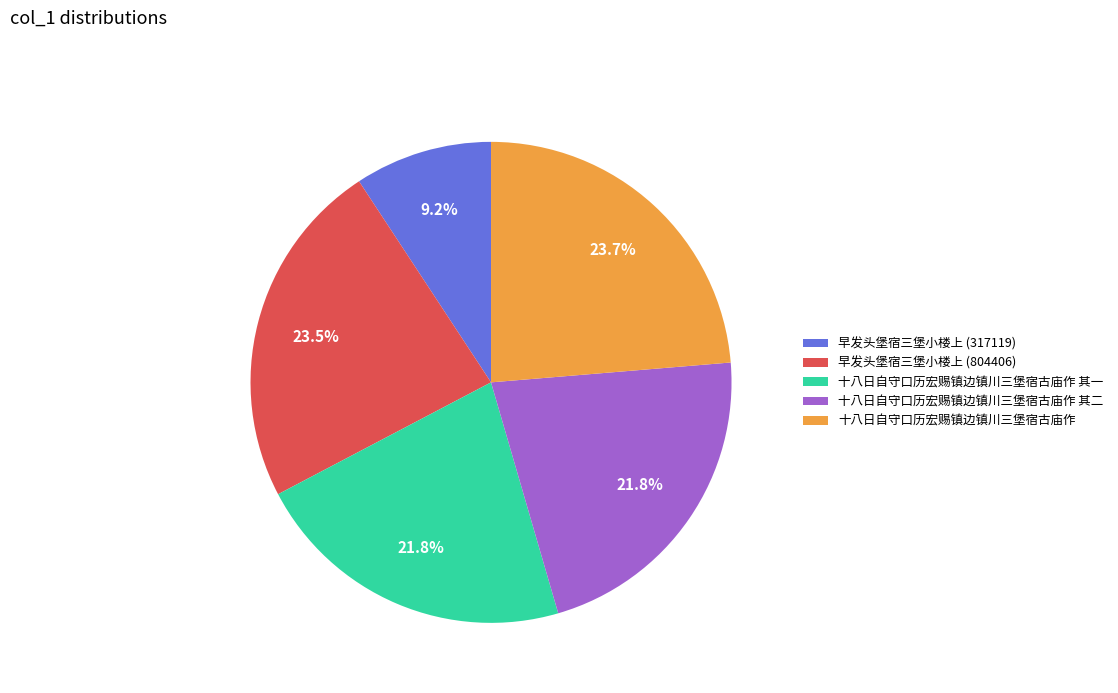

How many slices are in this pie chart?

5